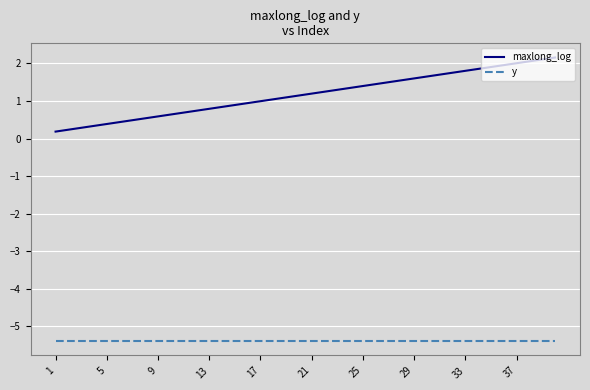

What is the difference between the maximum and minimum values in the maxlong_log series?

2.0